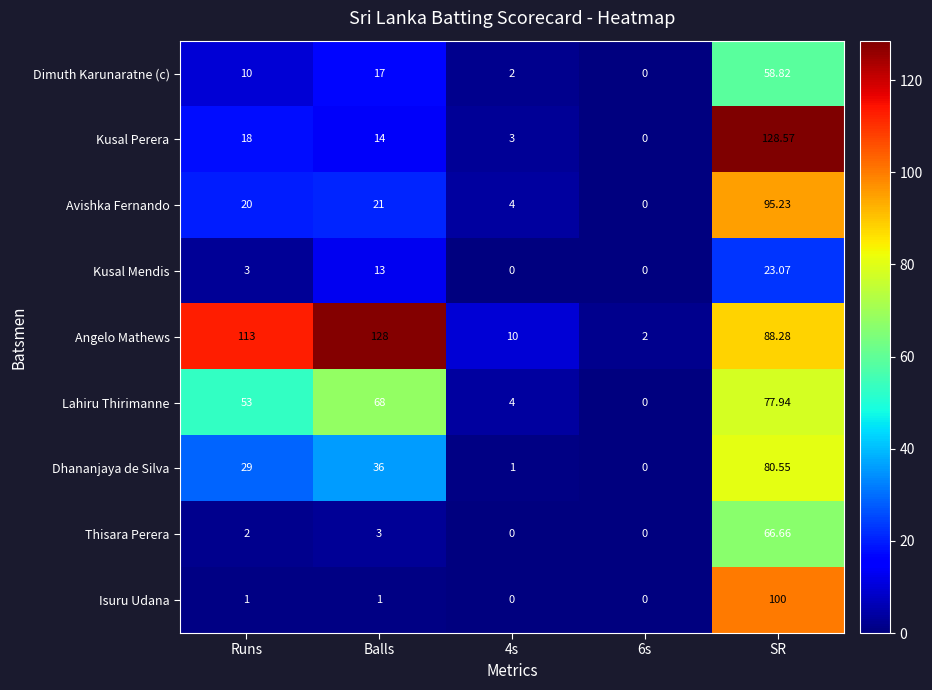

At which label is Angelo Mathews closest to 65?

SR